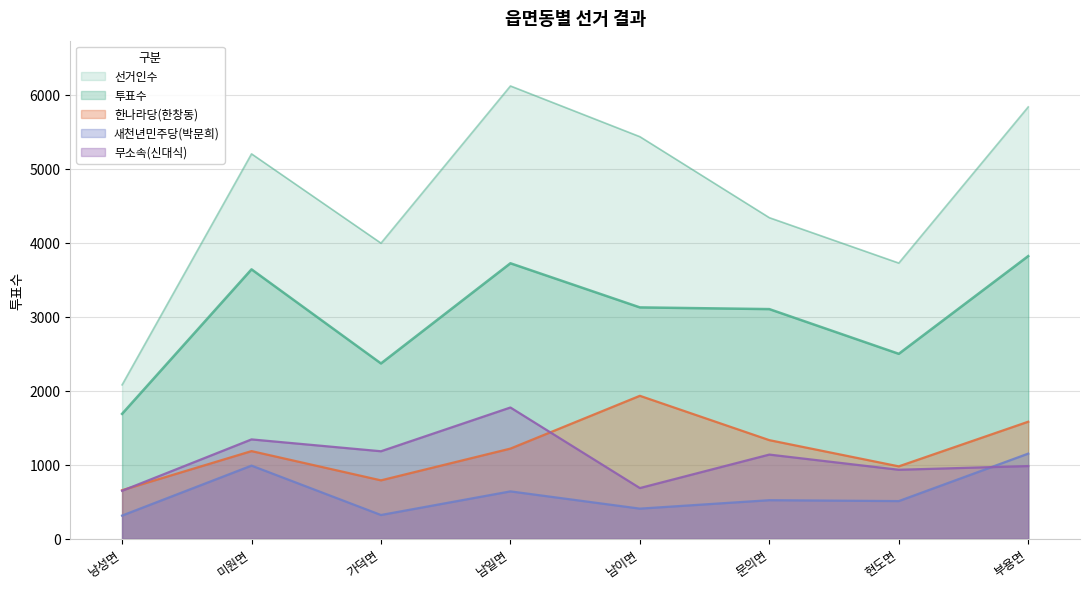

Reading left to right, what are all the values shown in this chart?

선거인수: 2080	5200	3994	6117	5432	4338	3725	5834
투표수: 1688	3640	2369	3722	3126	3103	2499	3819
한나라당(한창동): 657	1185	790	1219	1932	1333	979	1582
새천년민주당(박문희): 314	989	322	641	408	522	510	1151
무소속(신대식): 649	1343	1183	1774	686	1138	933	983